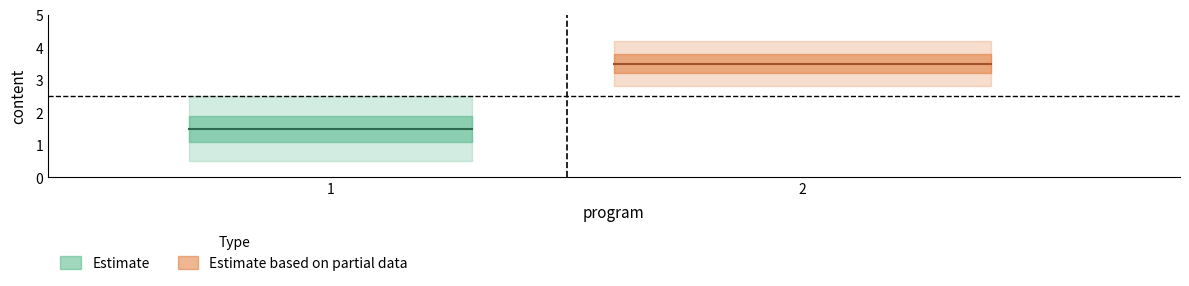

Read the value at 2.

4